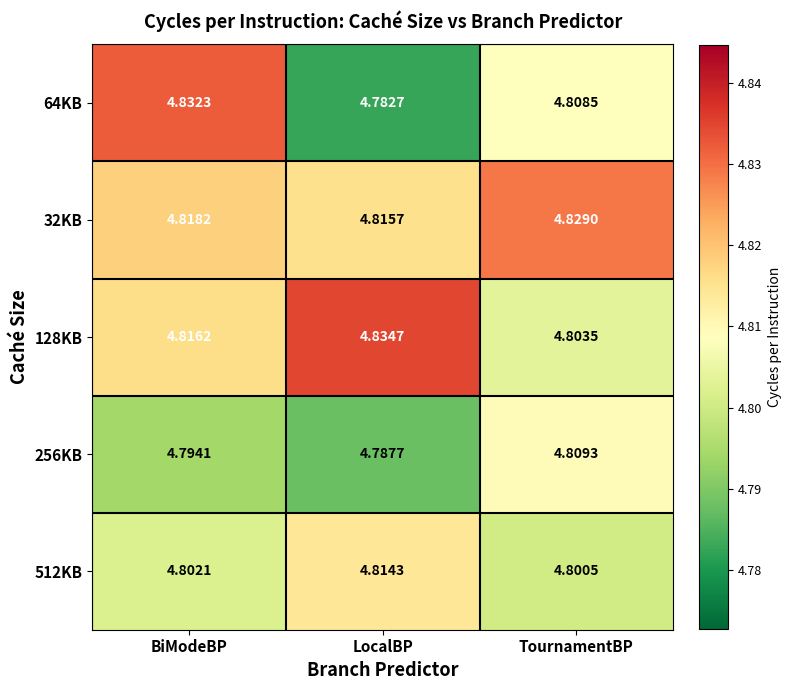

Which label corresponds to the largest value in the chart?

LocalBP